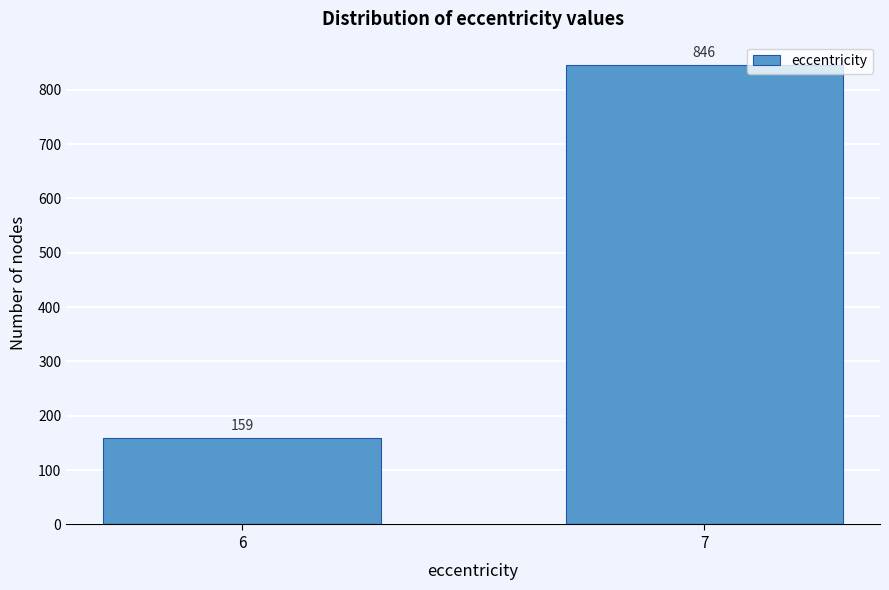

Reading left to right, what are all the values shown in this chart?

6=159	7=846